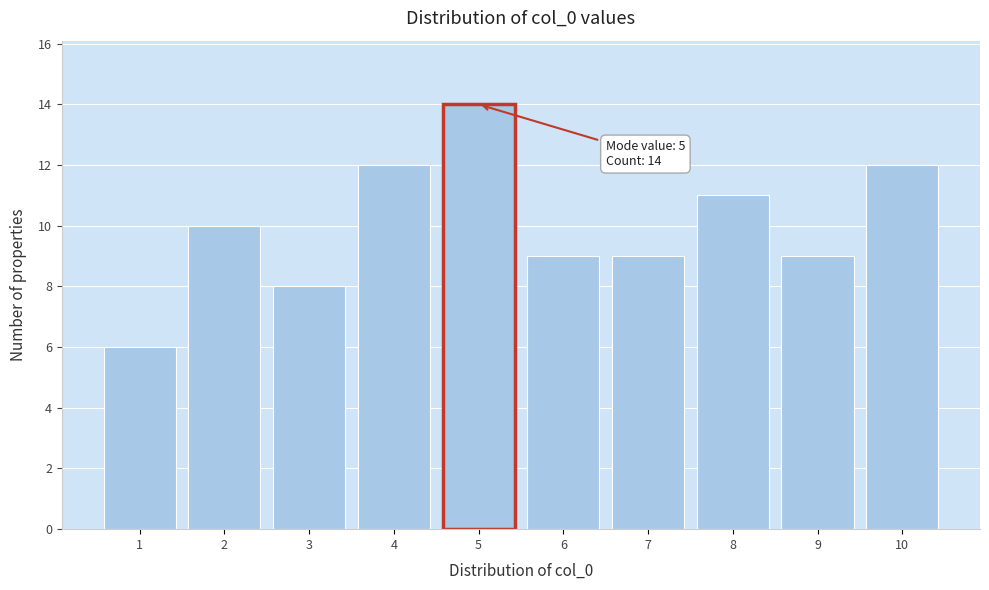

Over which range of the x-axis is the bar tallest?

4.5 to 5.5